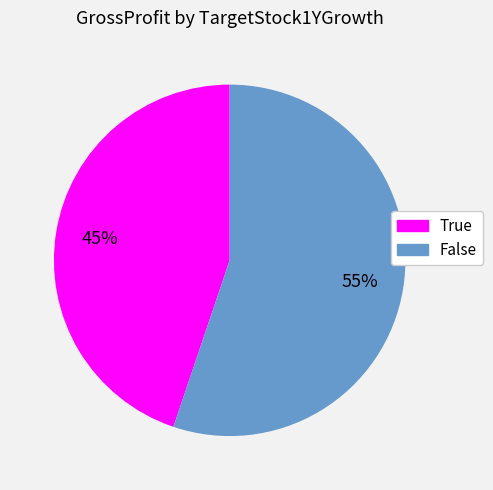

The False slice represents 46% of the pie. True or false?

False